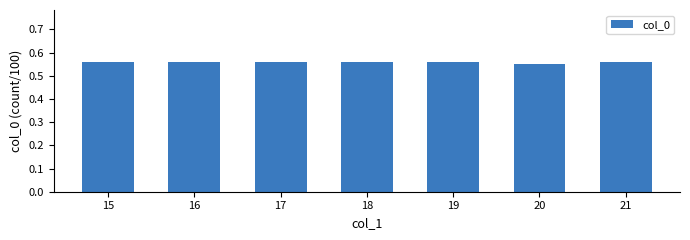

The value at 16 is 0.8. True or false?

False